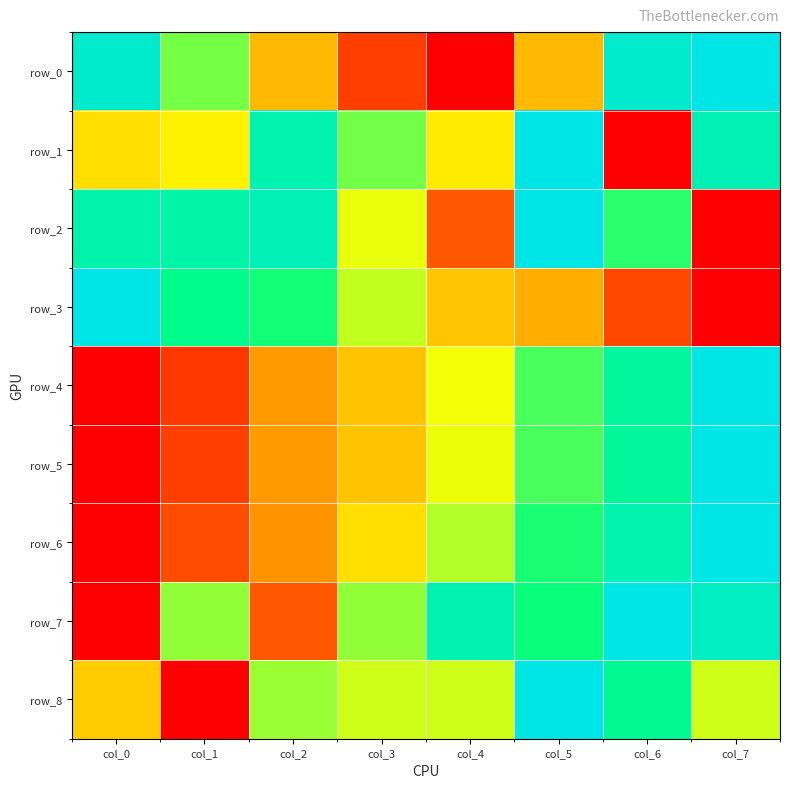

Is the value of row_4 at col_7 greater than the value of row_8 at col_7?

Yes